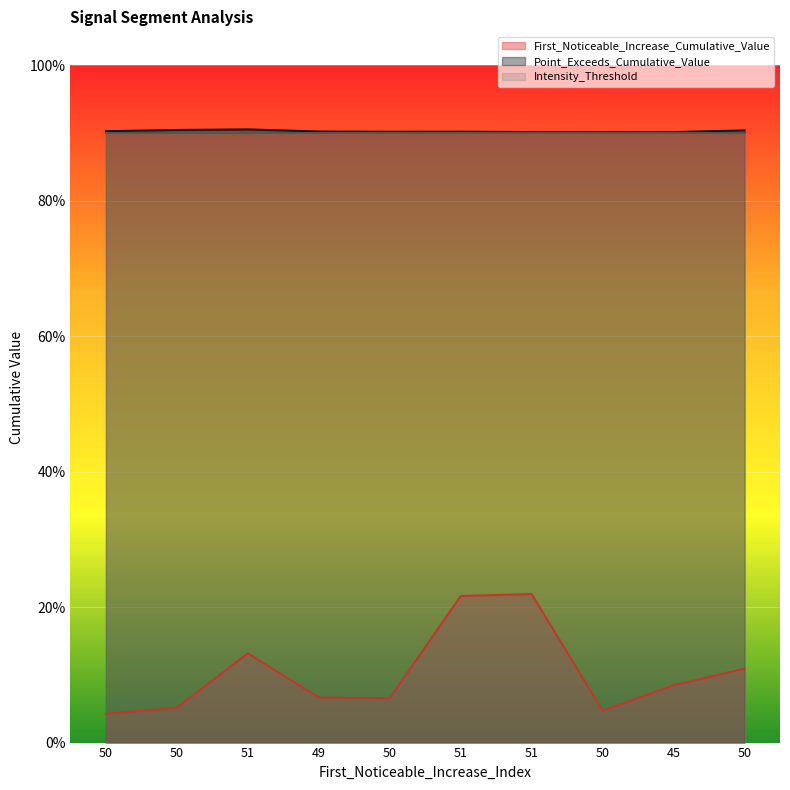

What are all the series names shown in the legend?

First_Noticeable_Increase_Cumulative_Value, Point_Exceeds_Cumulative_Value, Intensity_Threshold